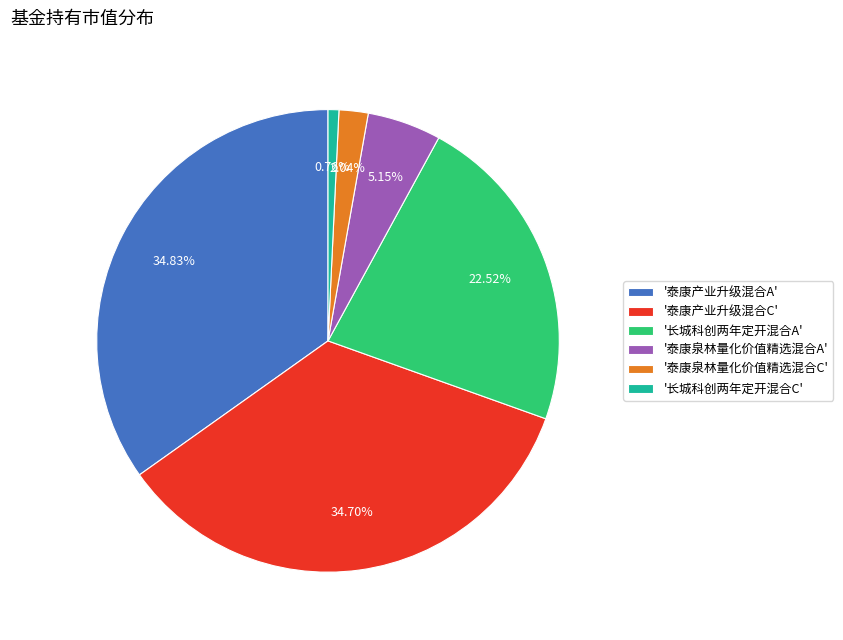

Do '泰康泉林量化价值精选混合A' and '泰康泉林量化价值精选混合C' together represent more than half of the pie?

No